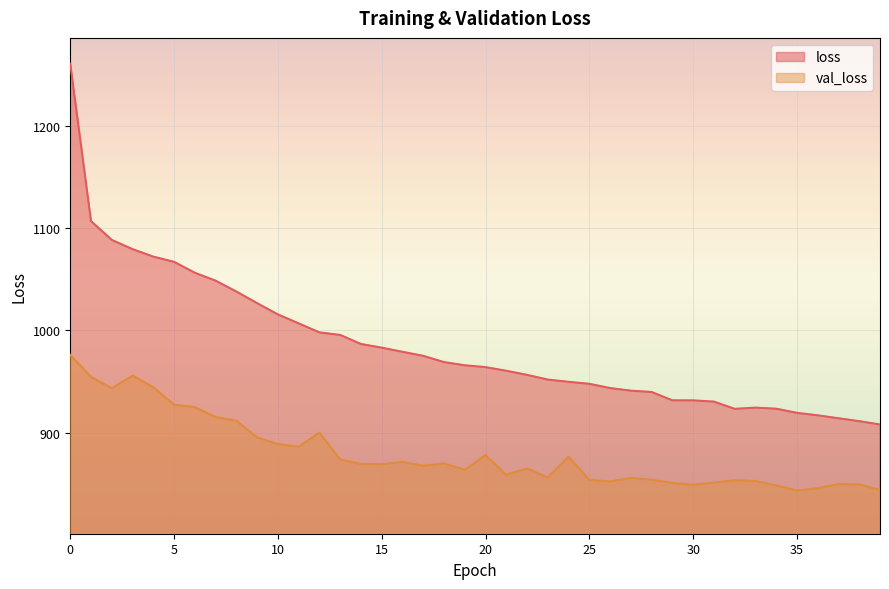

At how many categories does at least one series exceed 850?

40